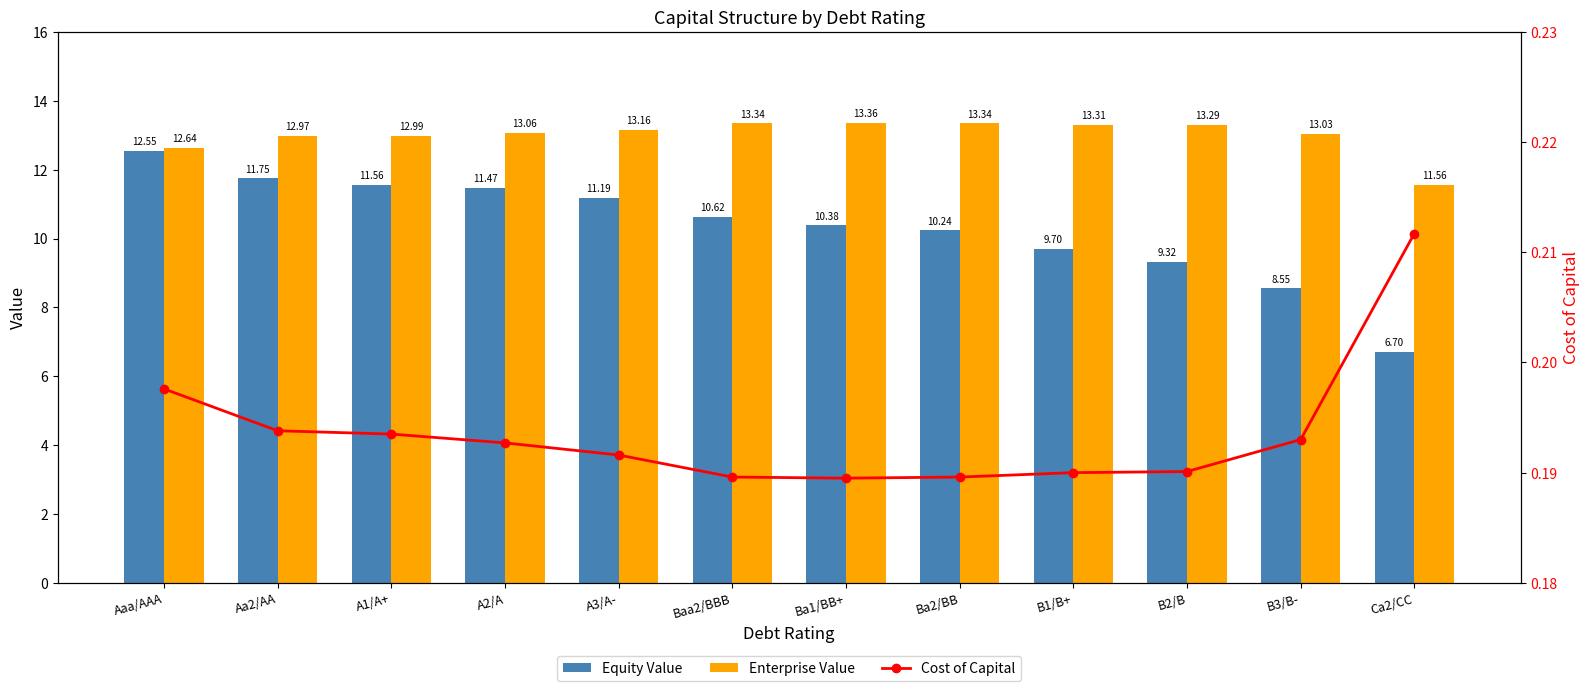

What is the sum of all Enterprise Value values?

156.1